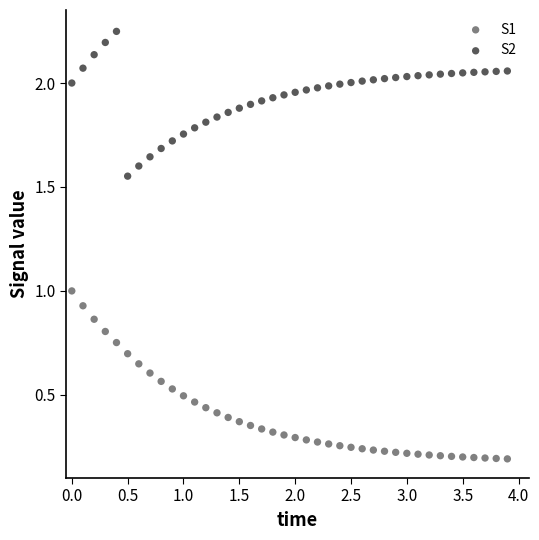

What are all the series names shown in the legend?

S1, S2